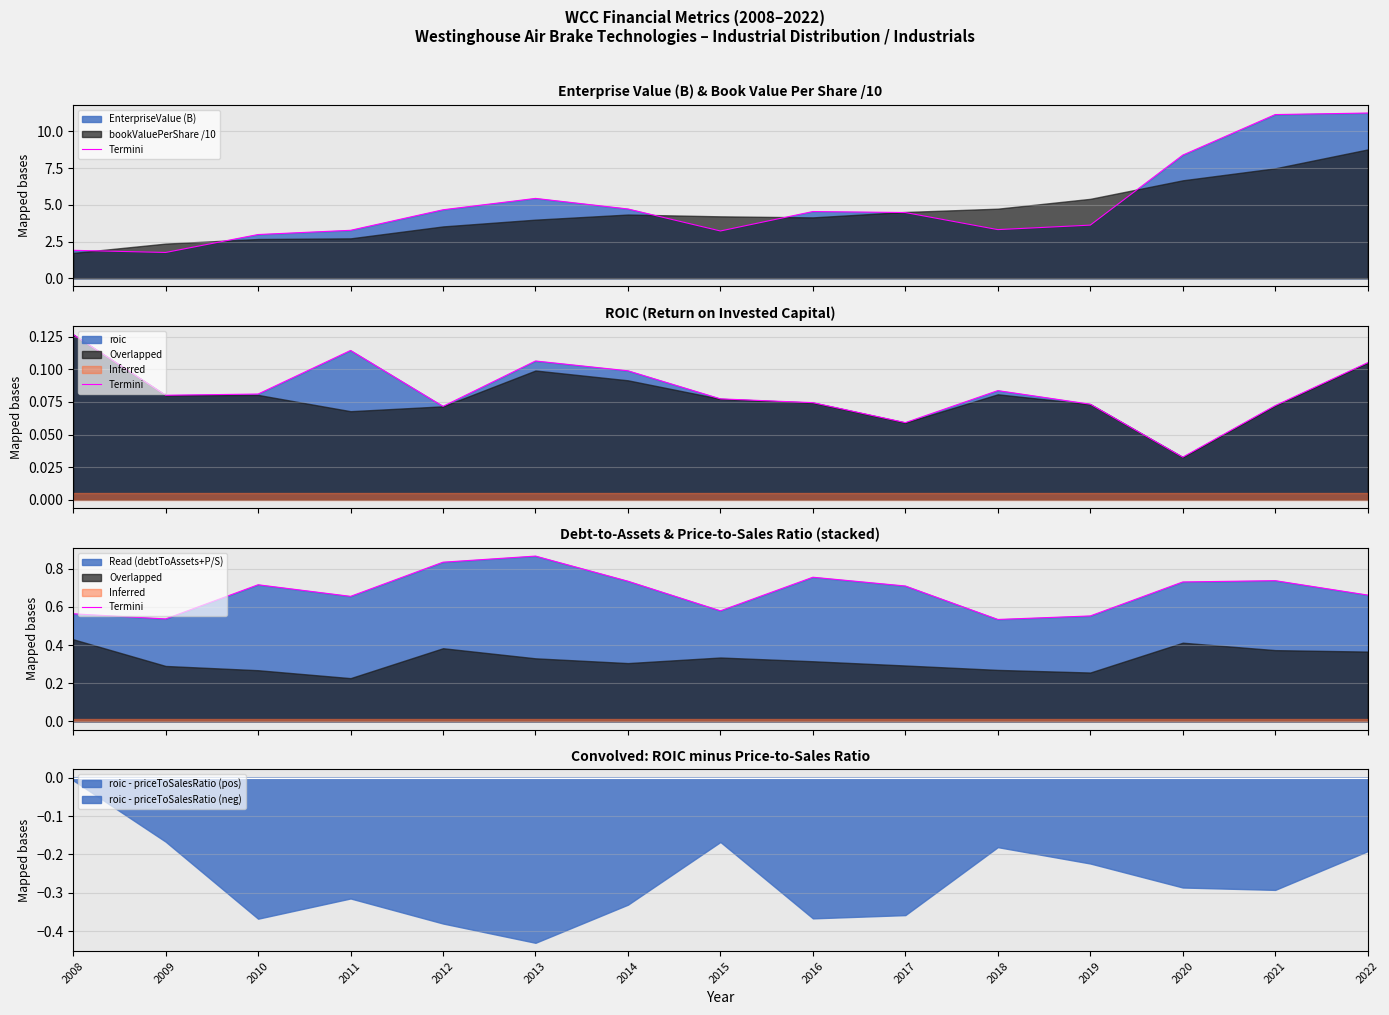

What is the value of the 4th point from the left?

0.7